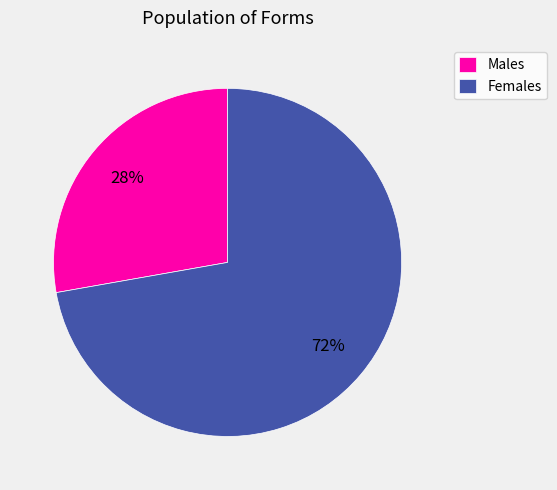

Between Males and Females, which is larger?

Females